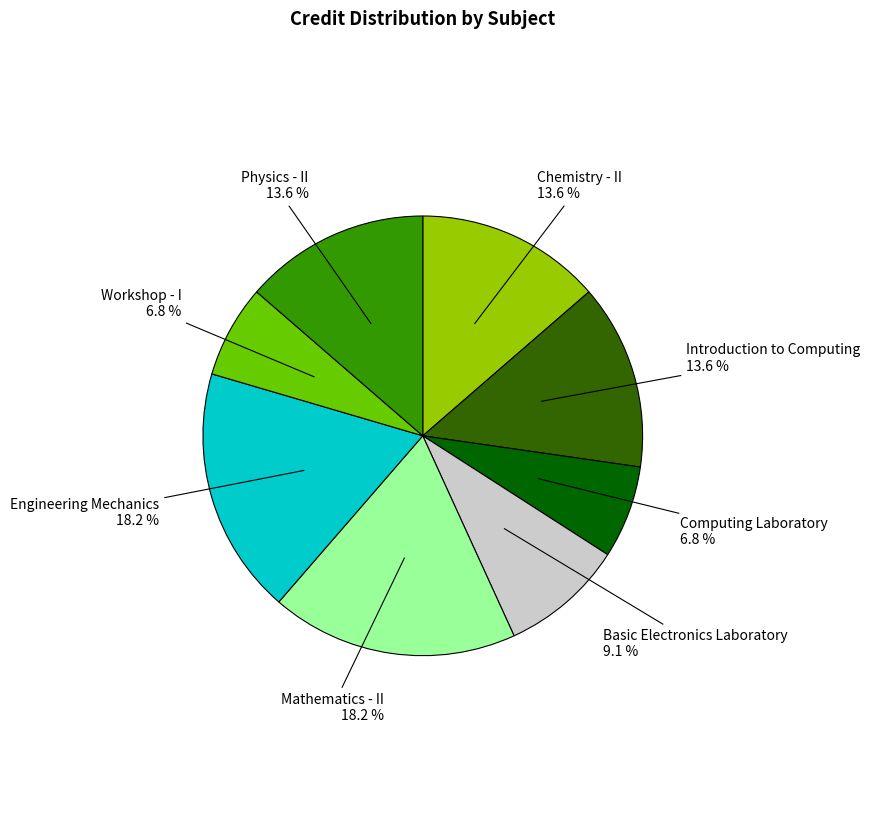

Does any single category account for the majority?

No